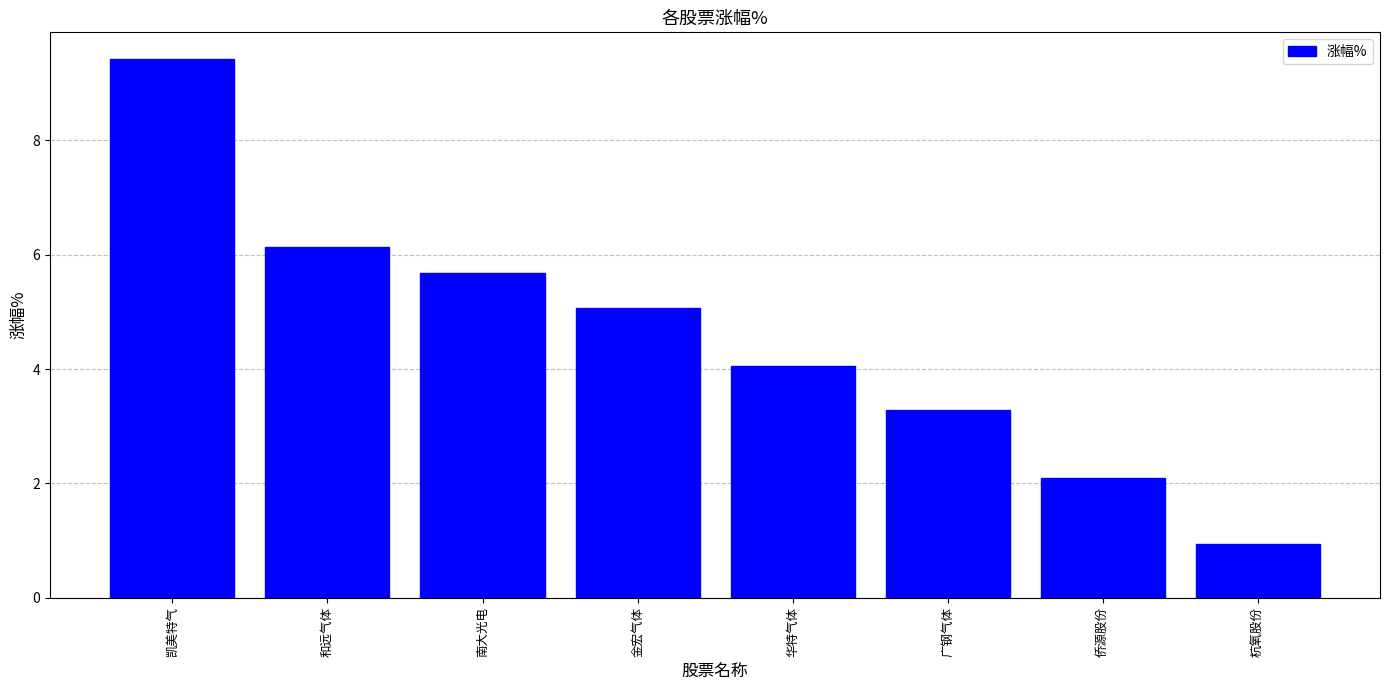

Are the bars horizontal?

No